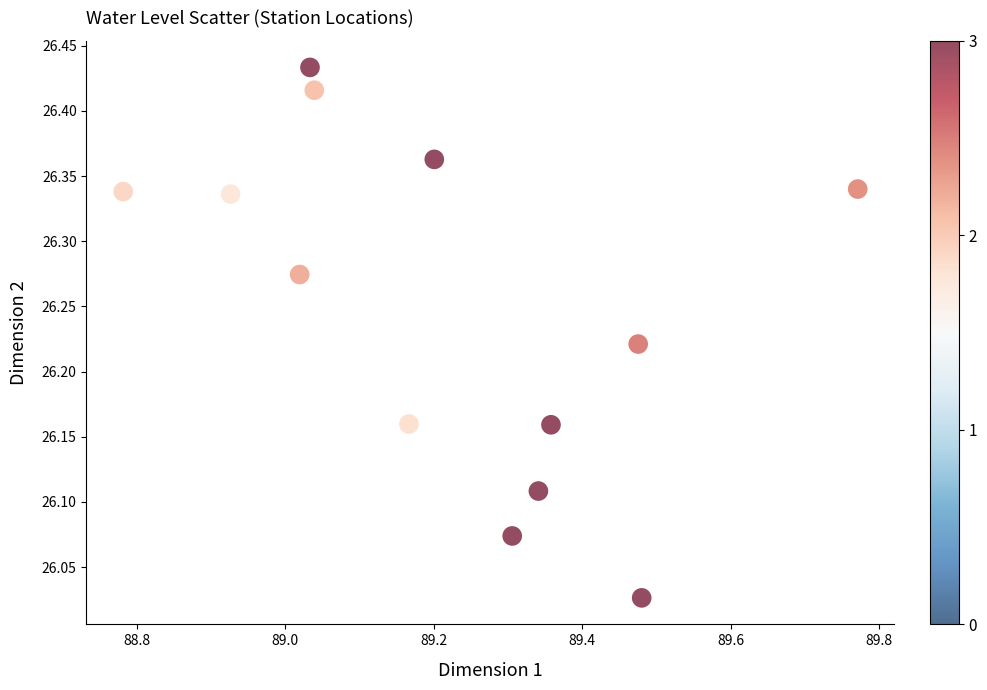

What is the range of X values (max minus min)?

1.0